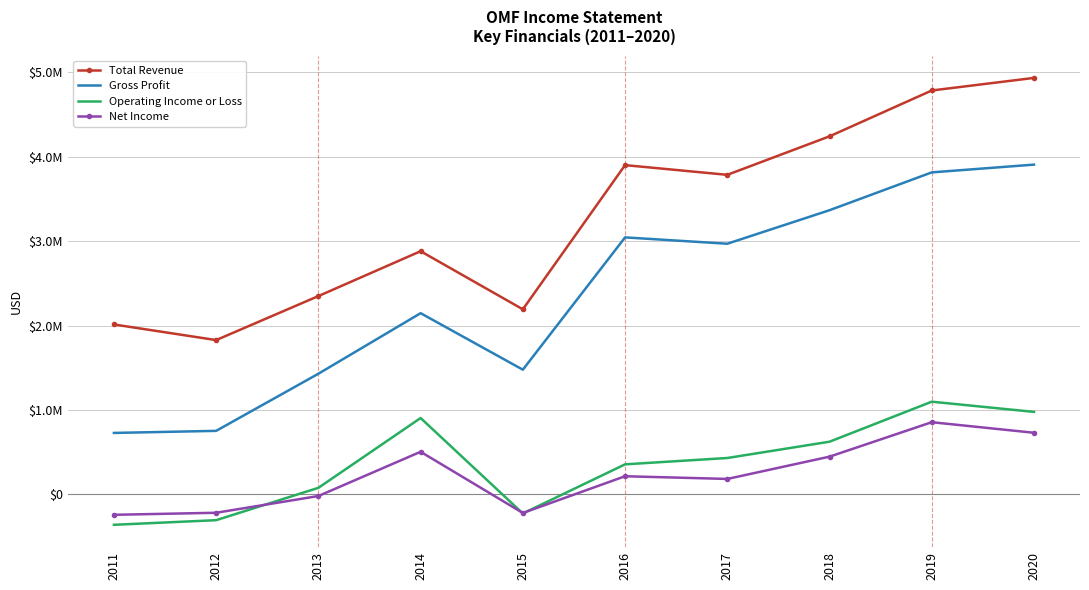

What are all the series names shown in the legend?

Total Revenue, Gross Profit, Operating Income or Loss, Net Income